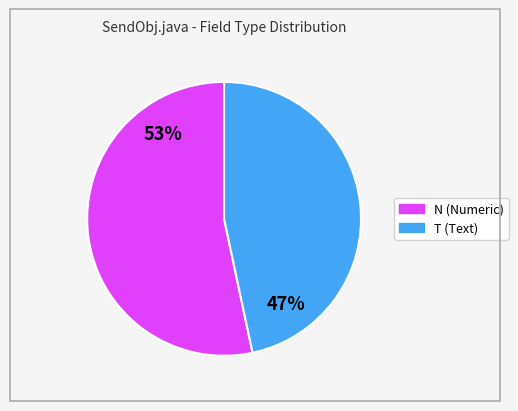

To the nearest percent, what is the combined percentage of N and T?

100%